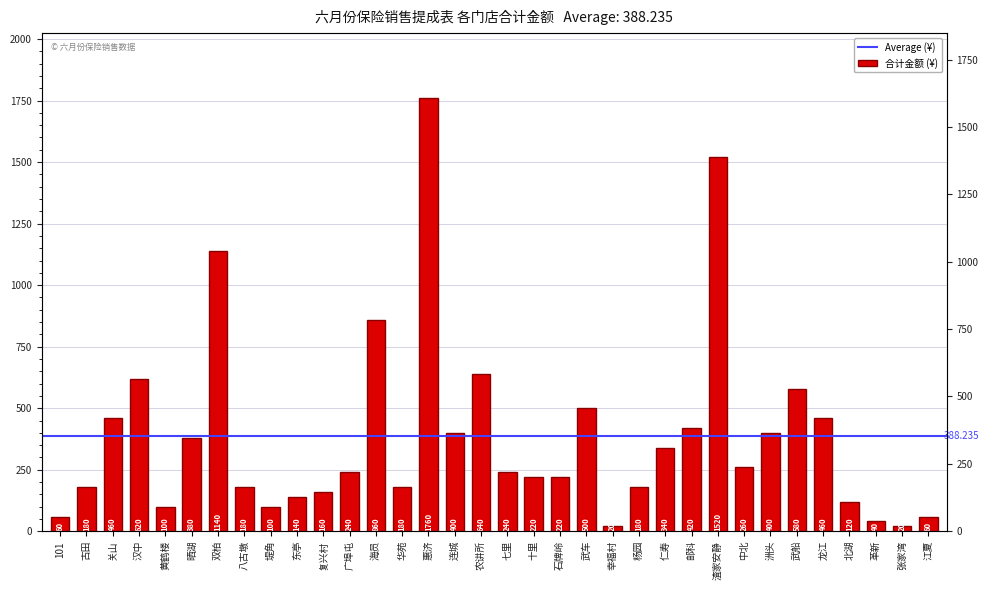

What is the average value?

388